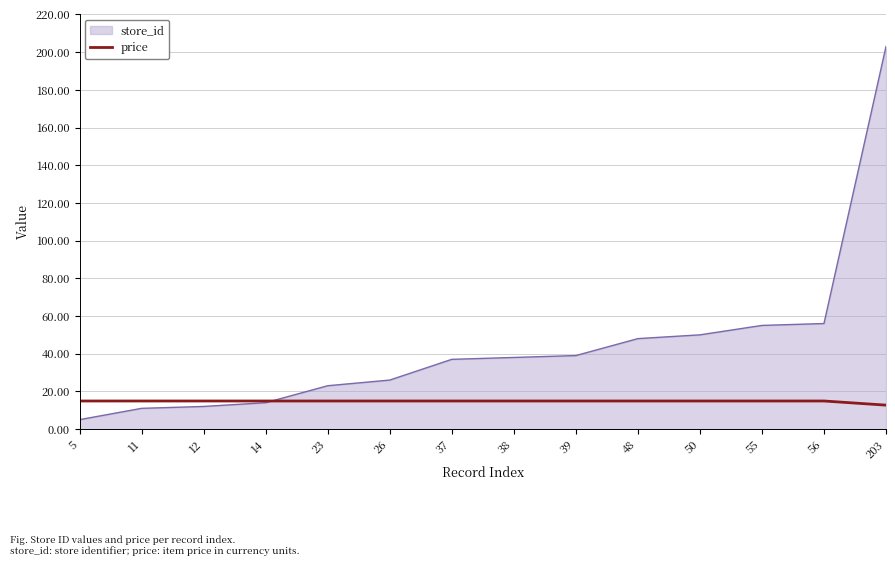

What is the spread (max minus min) of values at 11?

3.9